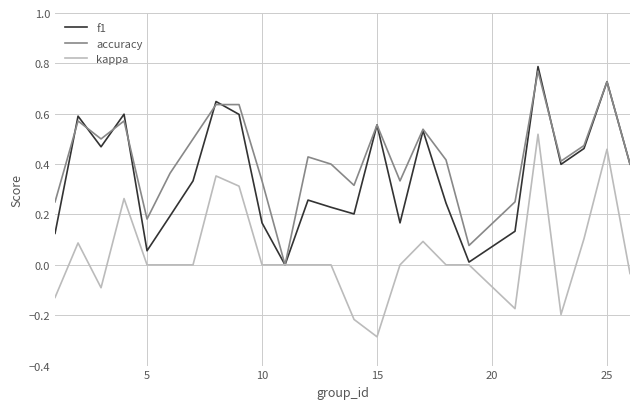

Which series has the largest total across all categories?

accuracy